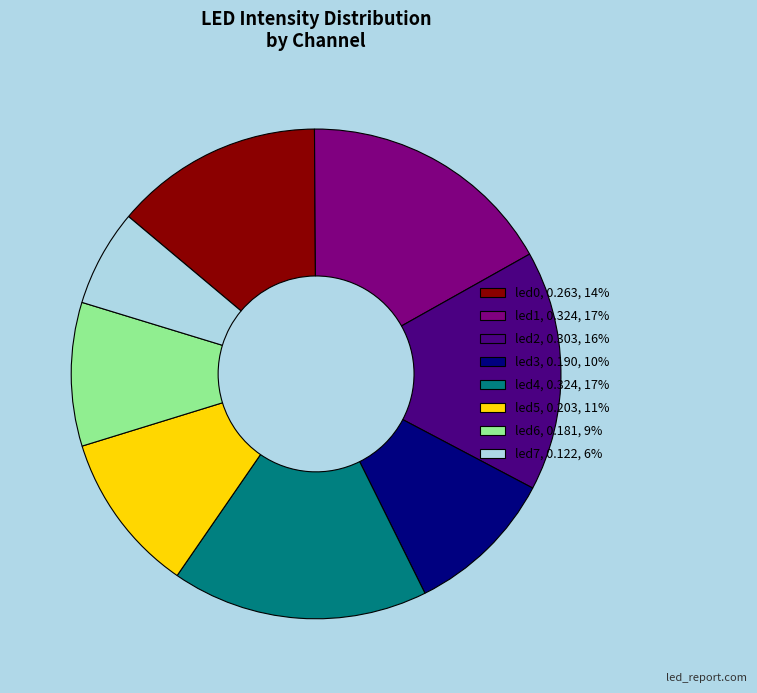

What is the smallest slice in the pie chart?

led7